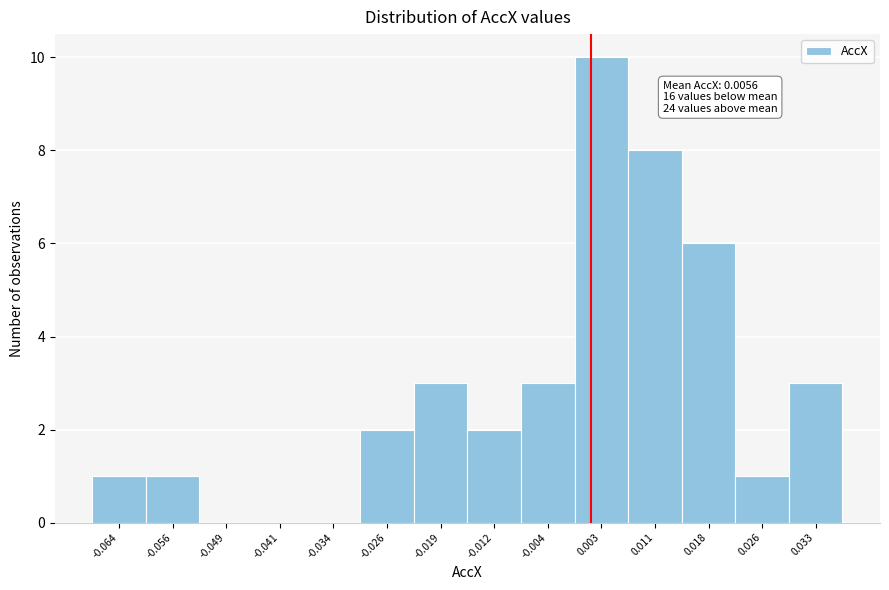

Reading left to right, extract all data points from this chart.

-0.064=1	-0.056=1	-0.049=0	-0.041=0	-0.034=0	-0.026=2	-0.019=3	-0.012=2	-0.004=3	0.003=10	0.011=8	0.018=6	0.026=1	0.033=3